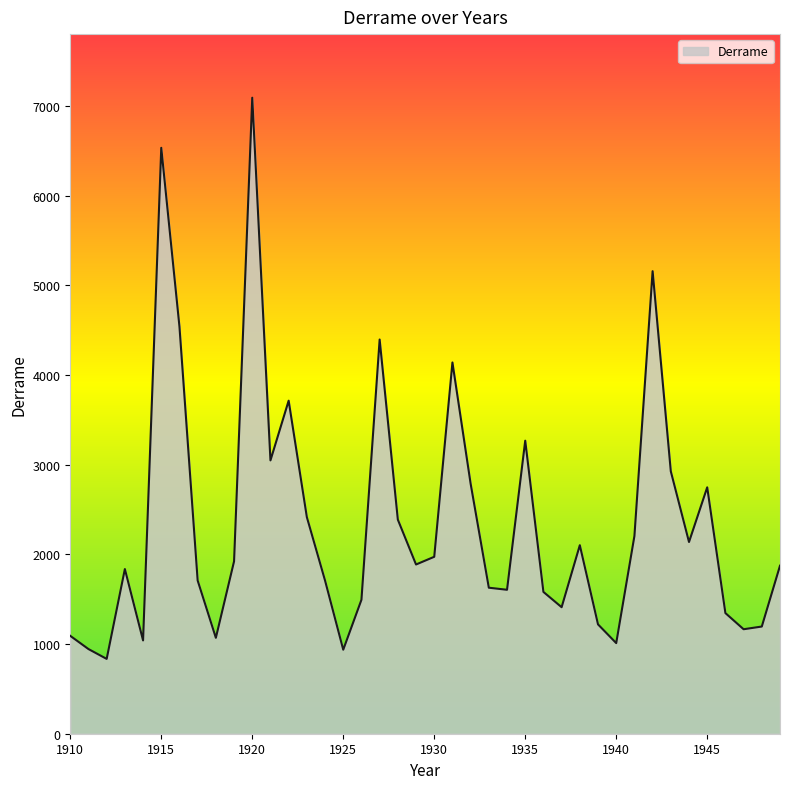

What is the difference between the maximum and minimum values?

6256.9